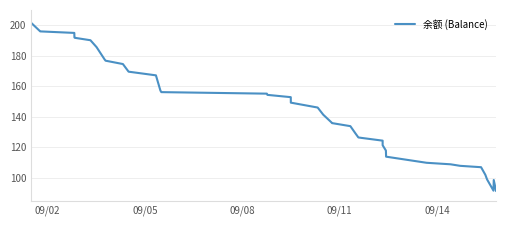

What is the difference between the maximum and minimum values?

110.2